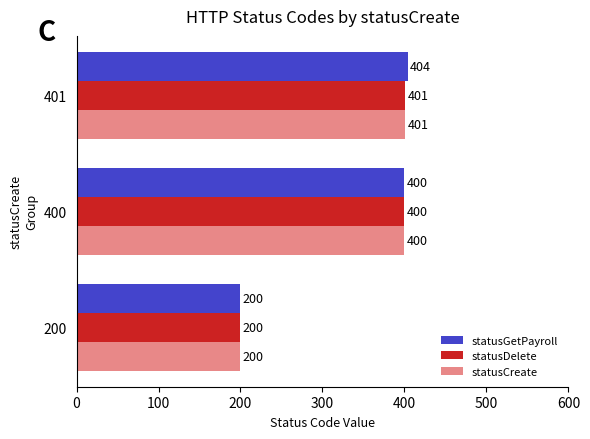

Is it true that statusDelete equals 200 at 200?

True